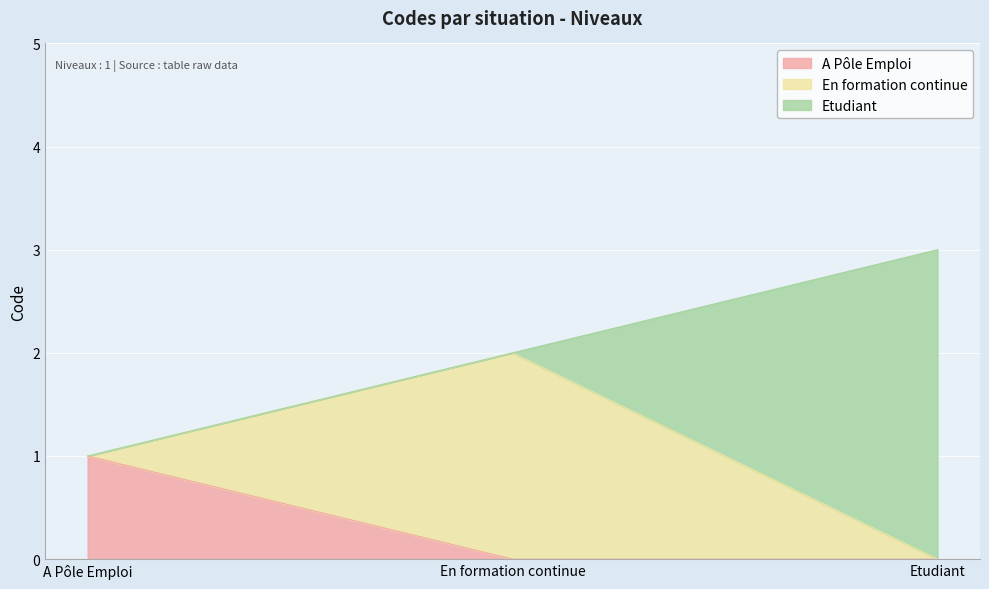

Reading left to right, what are all the values shown in this chart?

1	2	3